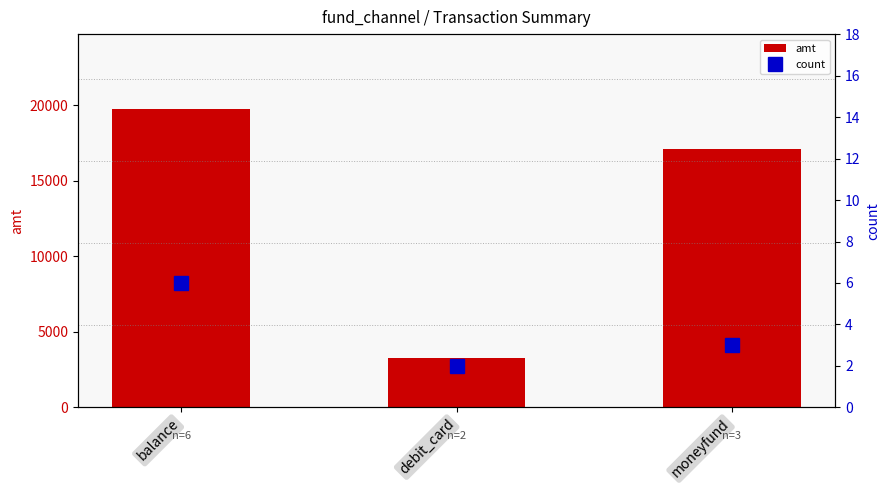

Where is amt nearest to the value 11517?

moneyfund